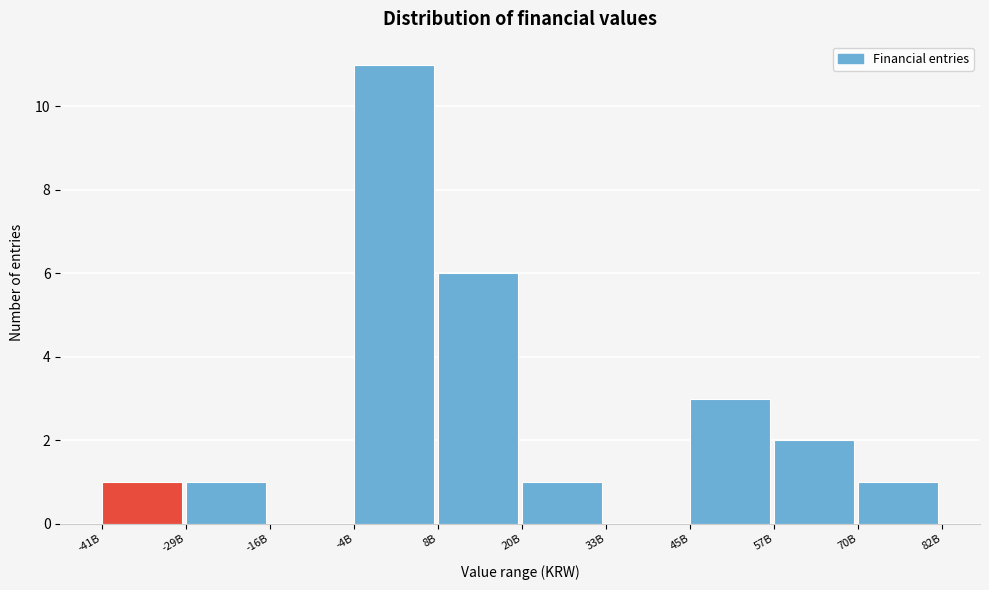

Reading left to right, what are all the values shown in this chart?

-41B=1	-29B=1	-16B=0	-4B=11	8B=6	20B=1	33B=0	45B=3	57B=2	70B=1